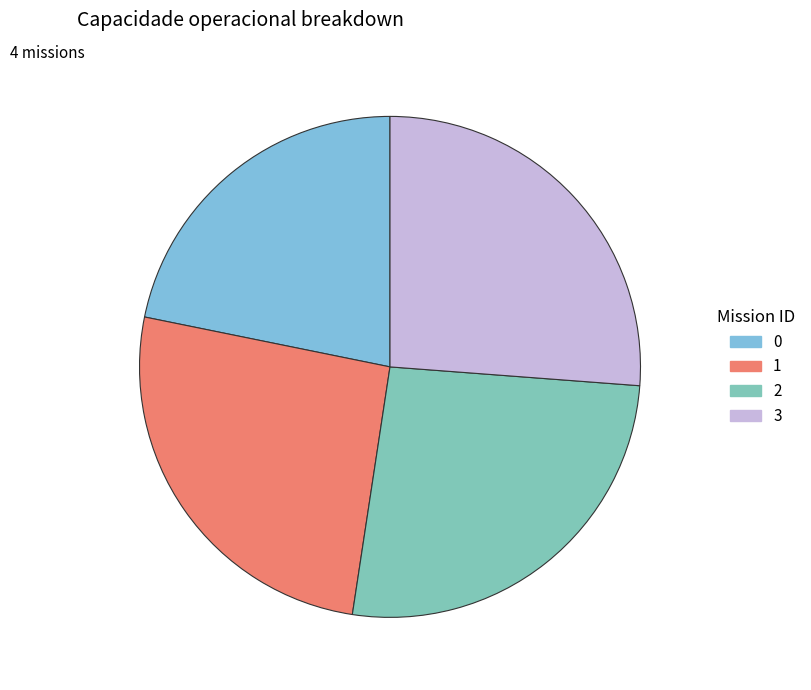

Approximately how many times larger is the value at 0 compared to 3?

0.8